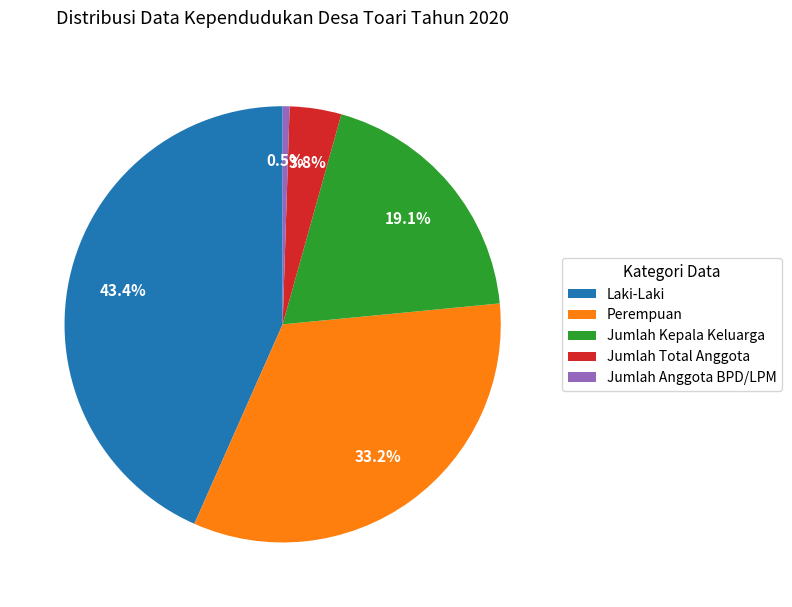

What is the smallest slice in the pie chart?

Jumlah Anggota BPD/LPM